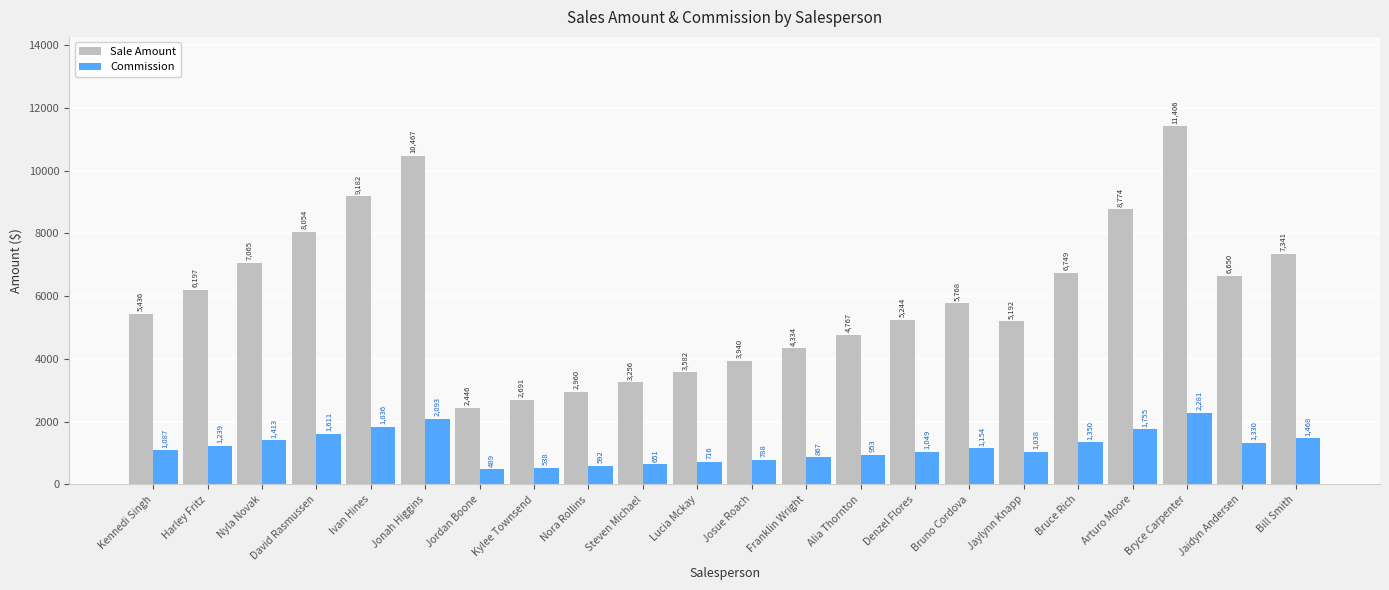

Which category has the highest value in the Commission series?

Bryce Carpenter